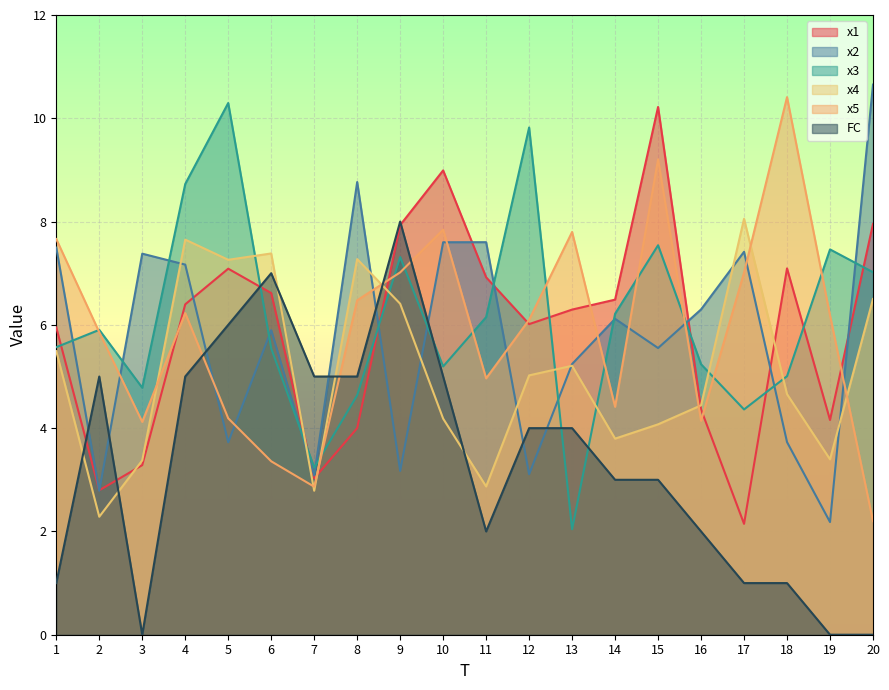

Reading right to left, what are all the values shown in this chart?

x1: 8.0	4.2	7.1	2.1	4.4	10.2	6.5	6.3	6.0	6.9	9.0	7.9	4.0	3.0	6.6	7.1	6.4	3.3	2.8	6.0
x2: 10.7	2.2	3.7	7.4	6.3	5.6	6.1	5.2	3.1	7.6	7.6	3.2	8.8	3.1	5.9	3.7	7.2	7.4	2.8	7.5
x3: 7.0	7.5	5.0	4.4	5.2	7.5	6.2	2.0	9.8	6.1	5.2	7.3	4.6	3.2	5.5	10.3	8.7	4.8	5.9	5.6
x4: 6.5	3.4	4.7	8.1	4.4	4.1	3.8	5.2	5.0	2.9	4.2	6.4	7.3	2.8	7.4	7.3	7.7	3.4	2.3	5.5
x5: 2.2	6.2	10.4	7.0	4.1	9.2	4.4	7.8	6.1	5.0	7.8	7.0	6.5	2.9	3.4	4.2	6.2	4.1	5.9	7.7
FC: 0.0	0.0	1.0	1.0	2.0	3.0	3.0	4.0	4.0	2.0	5.0	8.0	5.0	5.0	7.0	6.0	5.0	0.0	5.0	1.0